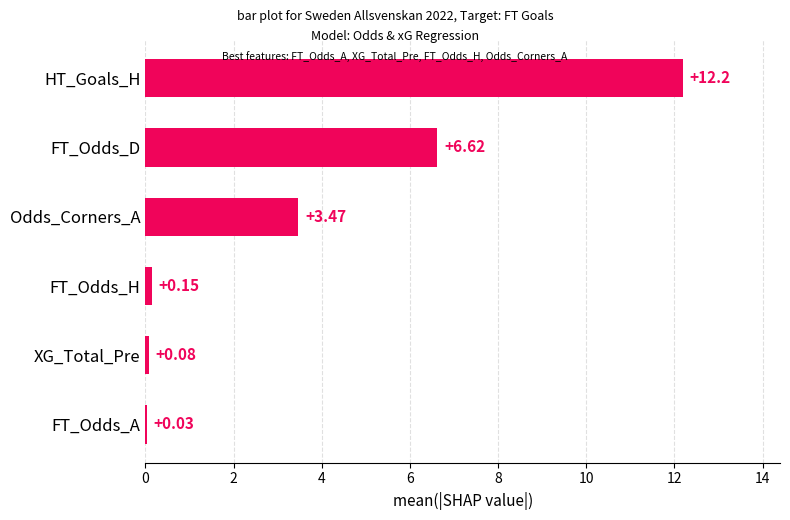

What is the sum of all values?

22.6